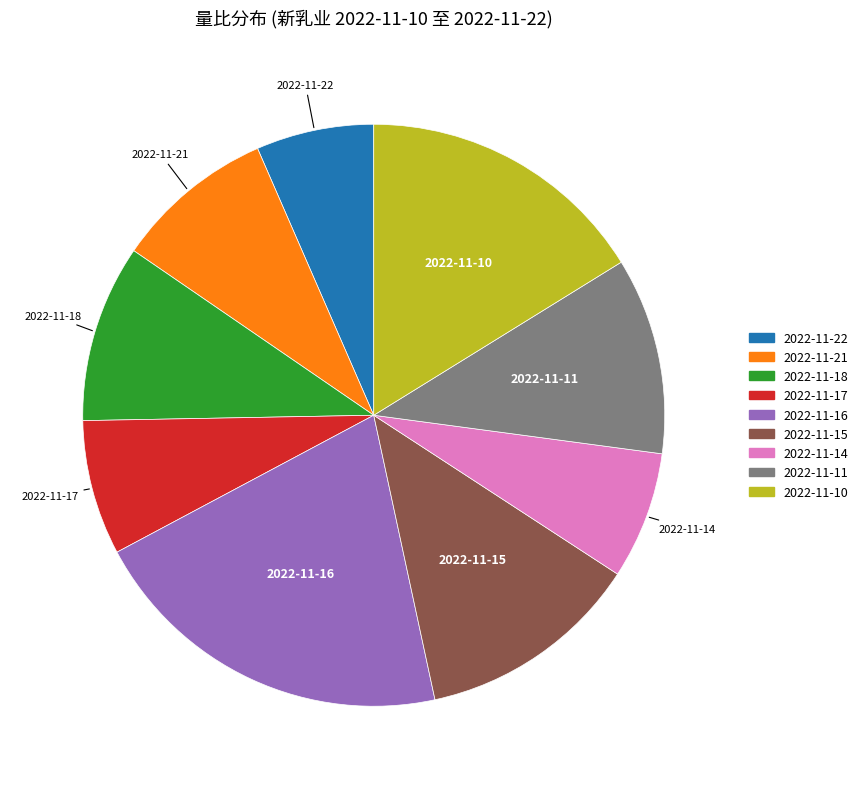

The 2022-11-15 slice represents 23% of the pie. True or false?

False